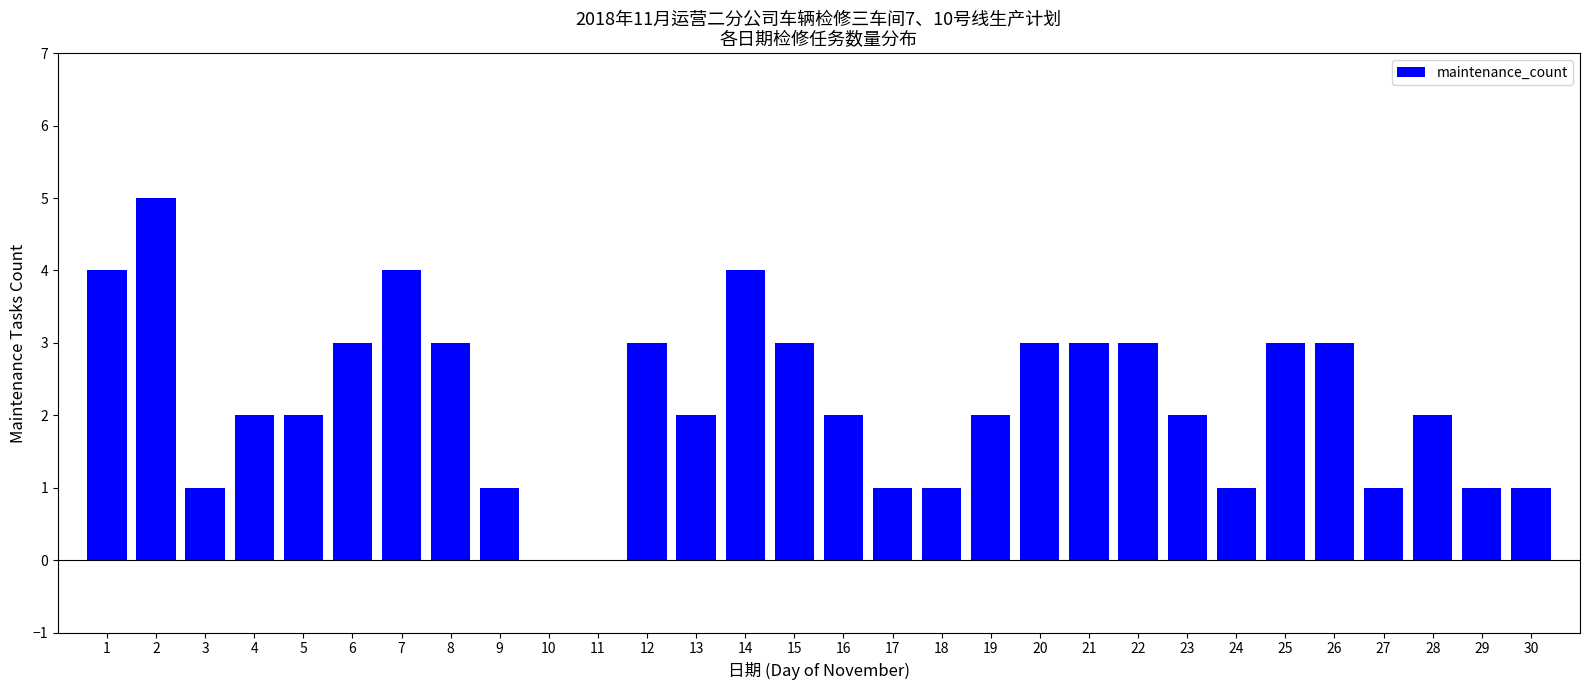

Reading right to left, list all the values displayed in this chart.

30=1	29=1	28=2	27=1	26=3	25=3	24=1	23=2	22=3	21=3	20=3	19=2	18=1	17=1	16=2	15=3	14=4	13=2	12=3	11=0	10=0	9=1	8=3	7=4	6=3	5=2	4=2	3=1	2=5	1=4